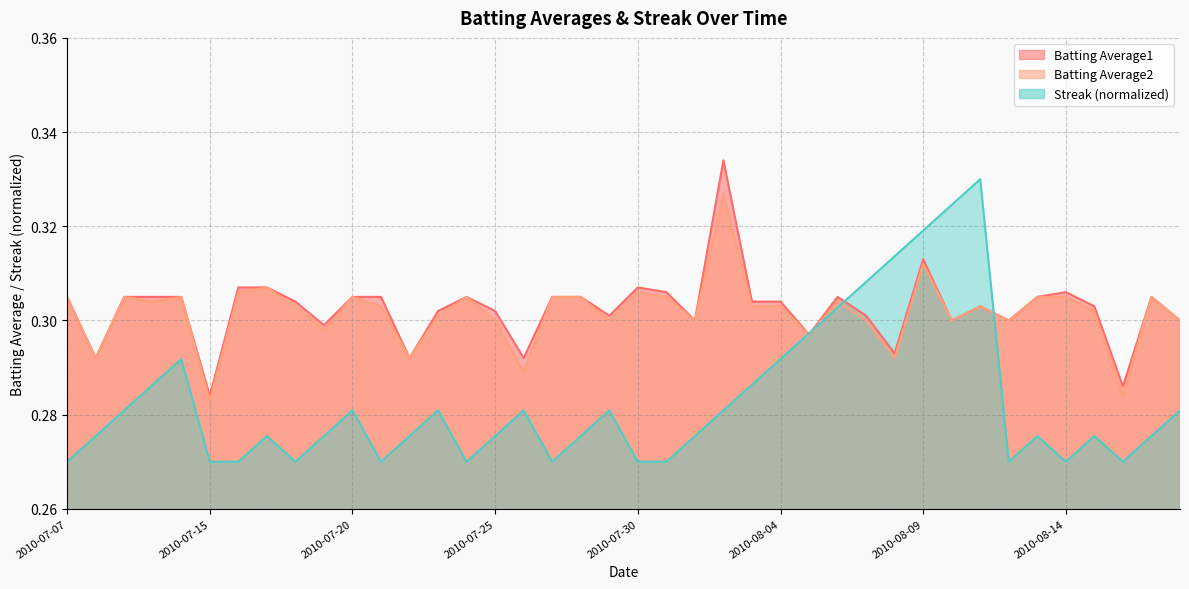

Is it true that Streak equals 0.3 at 2010-07-08?

True